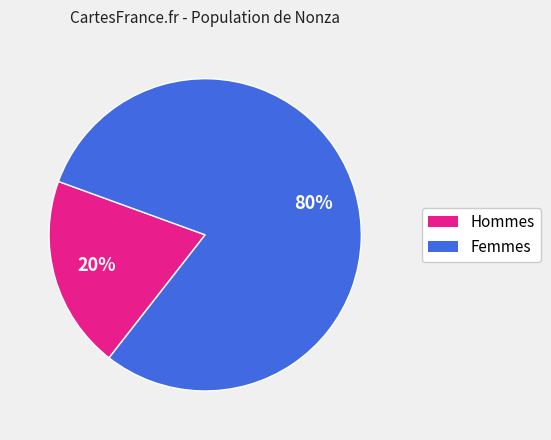

To the nearest percent, what is the average slice percentage?

50%